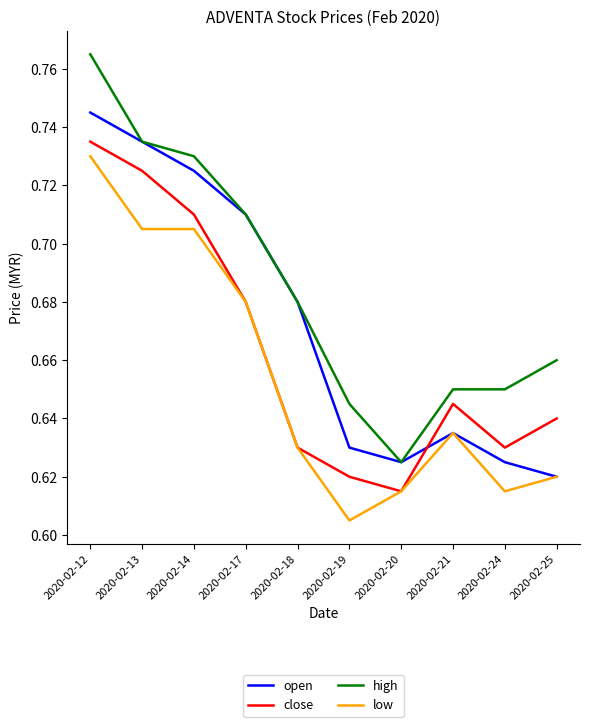

Where is close nearest to the value 0?

2020-02-20